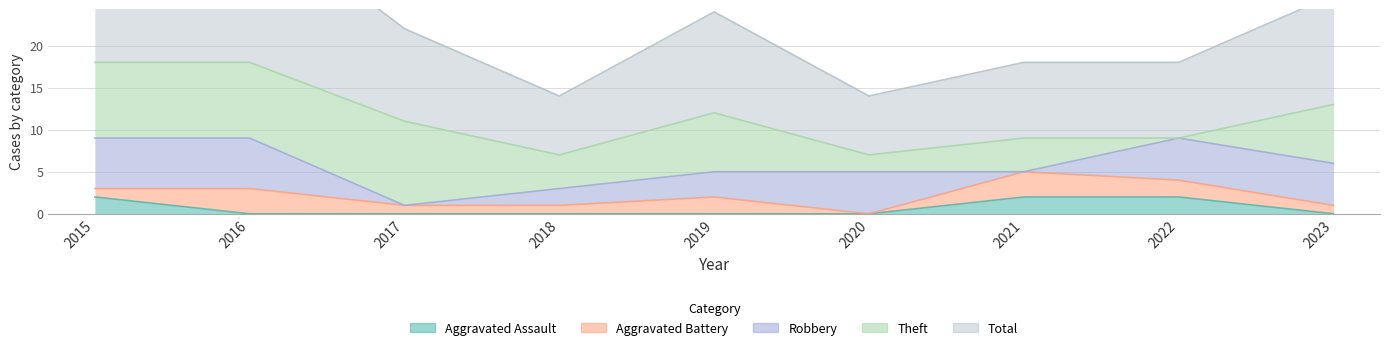

How many values in the Aggravated Assault series exceed 0?

3